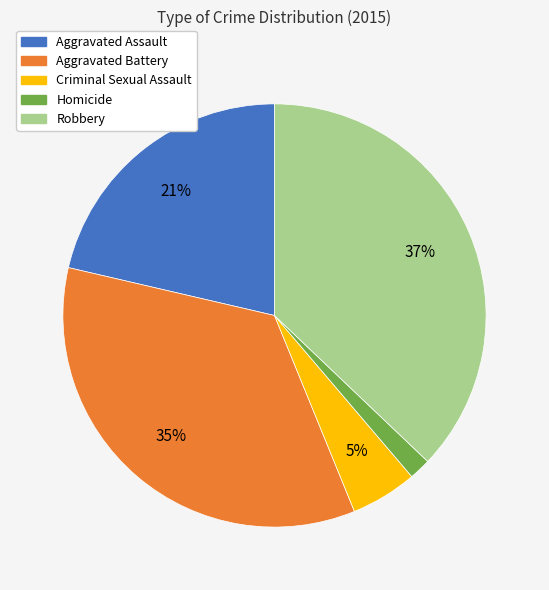

How many segments does this pie chart have?

5